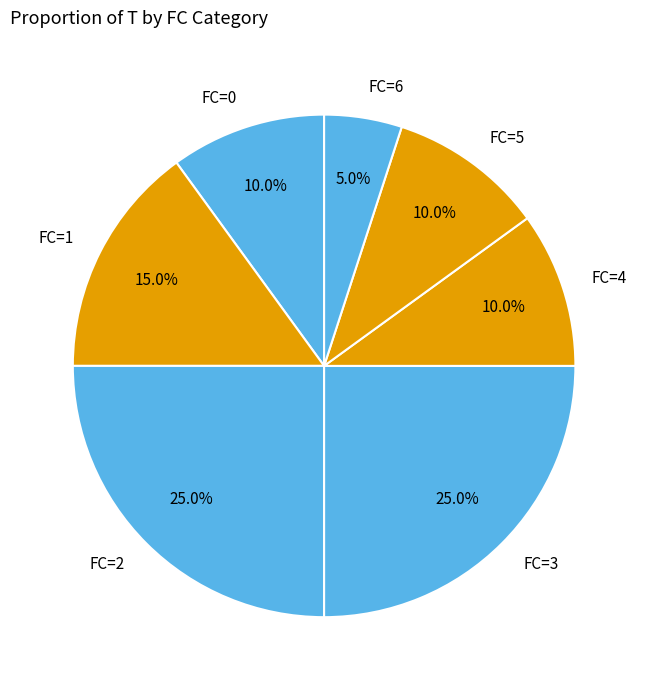

Which category has the smallest portion of the pie?

FC=6